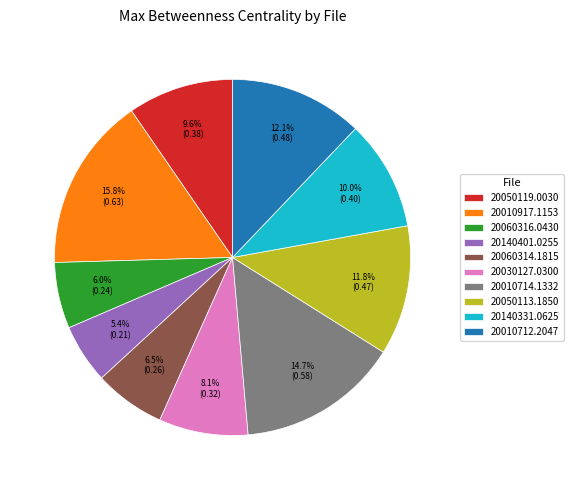

Is there any slice that represents more than half of the pie?

No